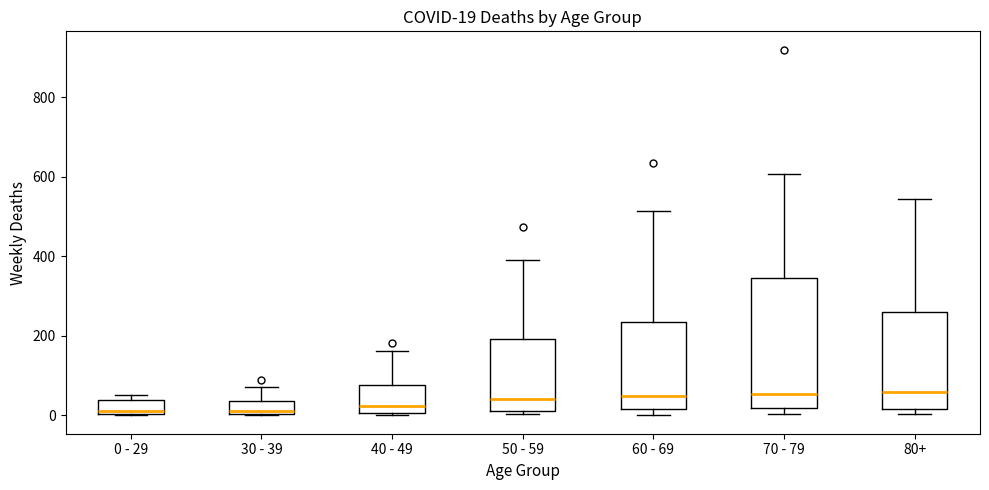

Which box is the tallest, from its lower edge to its upper edge?

70 - 79